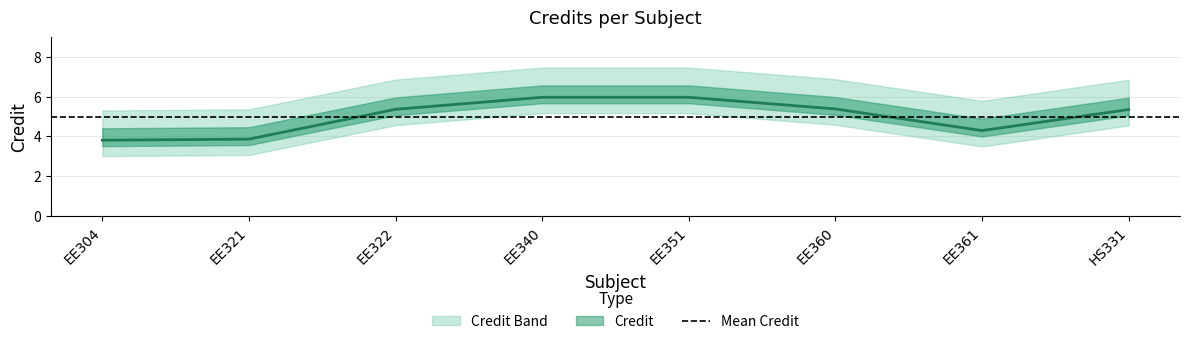

Does the chart have visible grid lines?

Yes